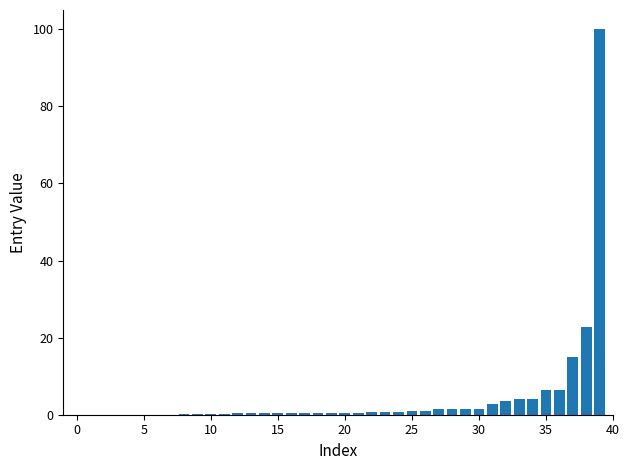

What is the sum of all values?

180.2